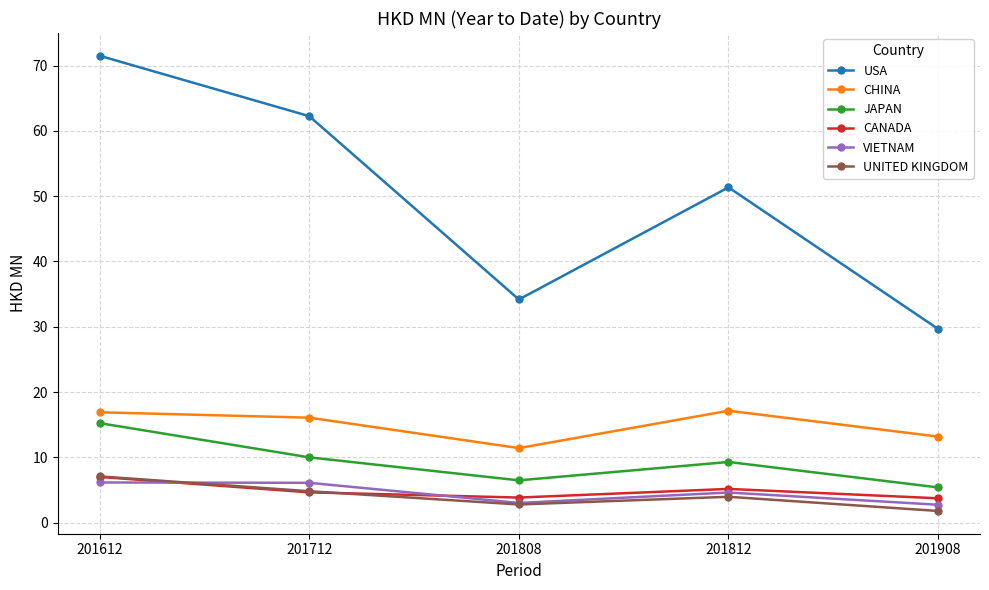

True or false: USA and VIETNAM intersect in this chart.

False